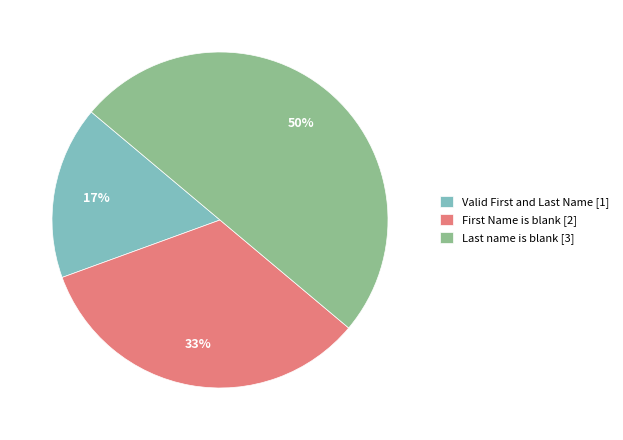

Rank the categories by value from lowest to highest.

Valid First and Last Name, First Name is blank, Last name is blank